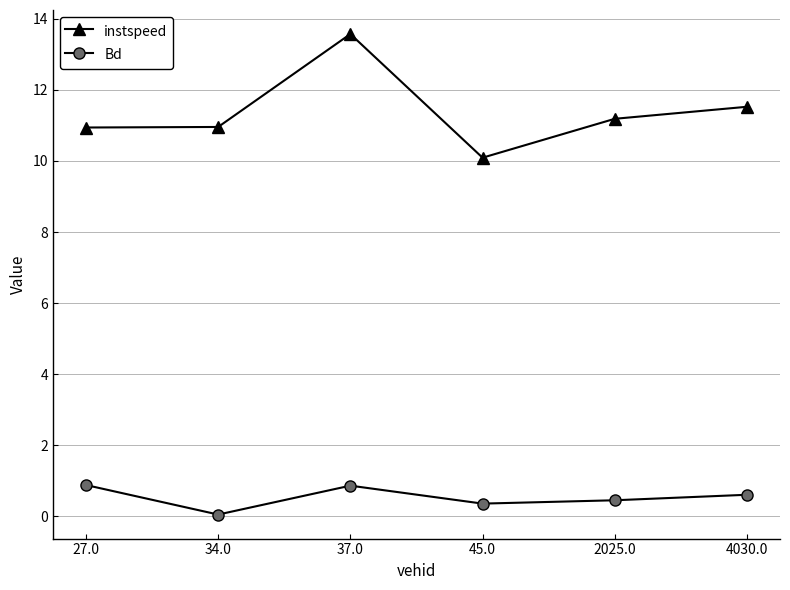

True or false: Bd has a value of 0.5 at 2025.0.

True